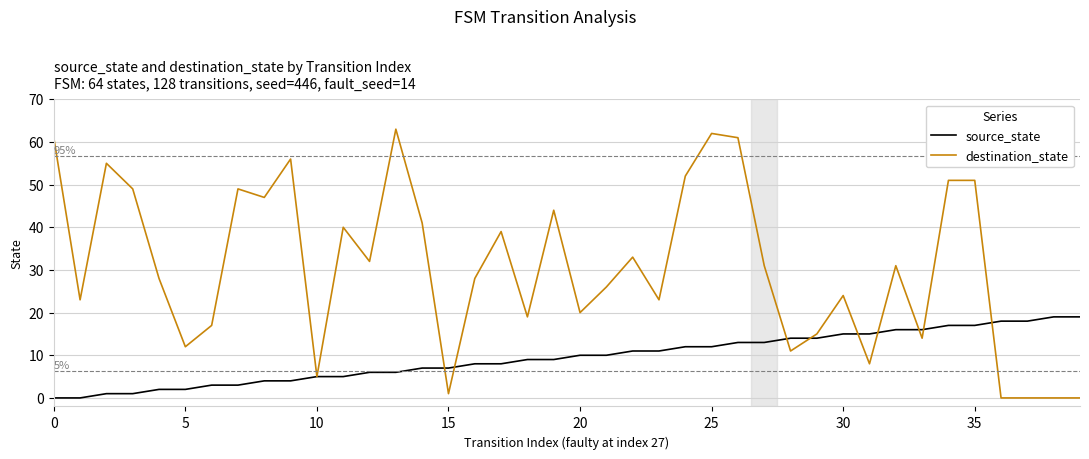

Which series has the largest total across all categories?

destination_state